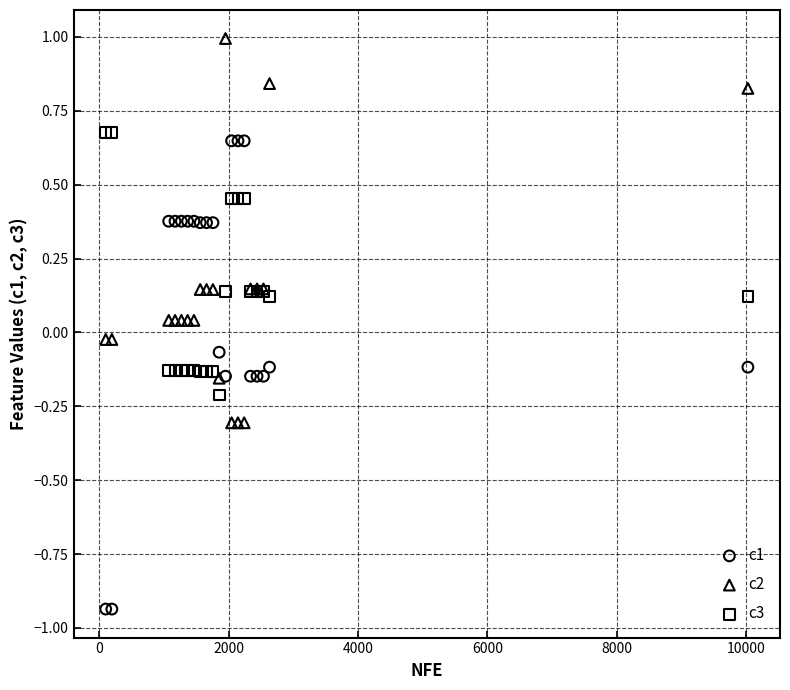

Which series reaches the maximum Y coordinate?

c2